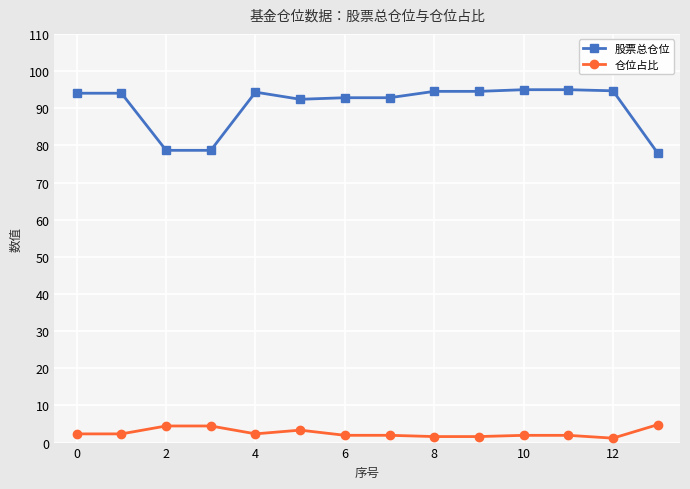

What is the value of the 股票总仓位 point at the 10th from the left?

94.5